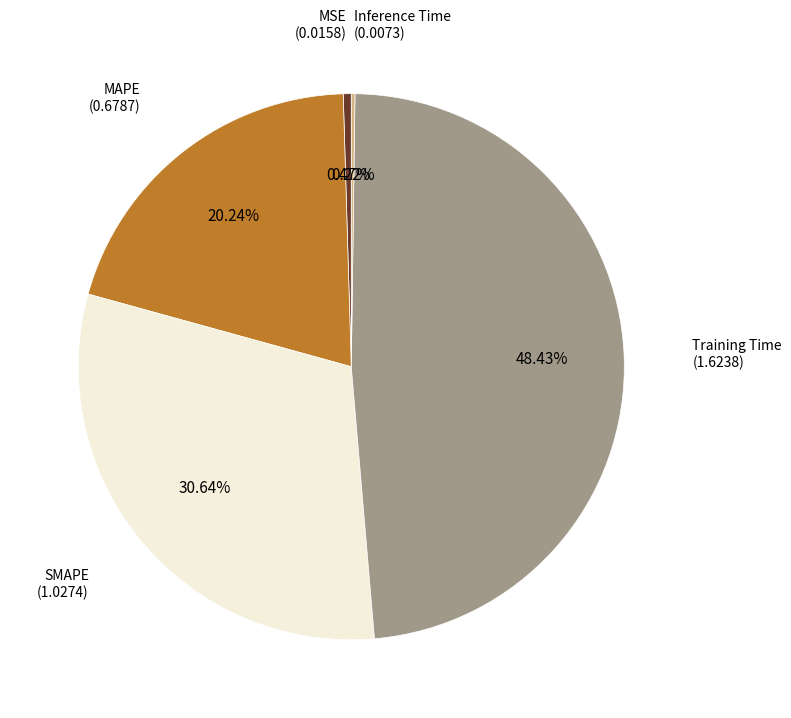

Combined, do Training Time and SMAPE account for over 50%?

Yes